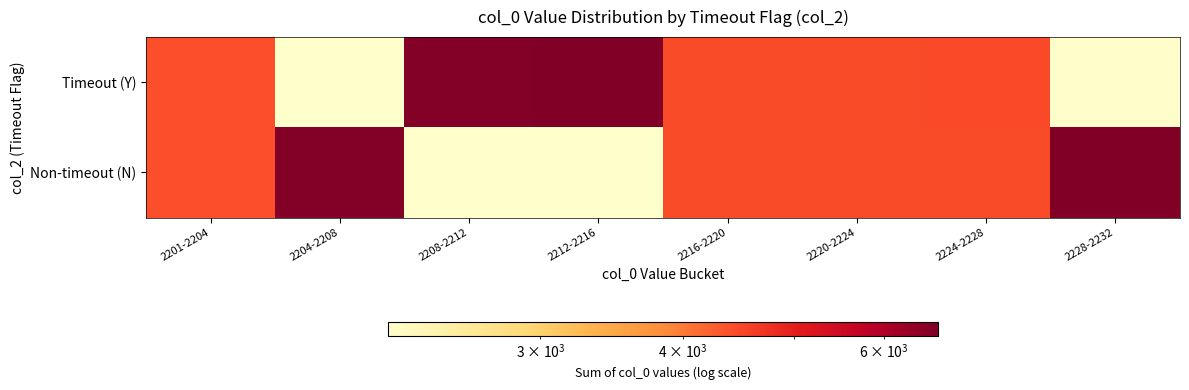

Which label corresponds to the smallest value in the chart?

2204-2208